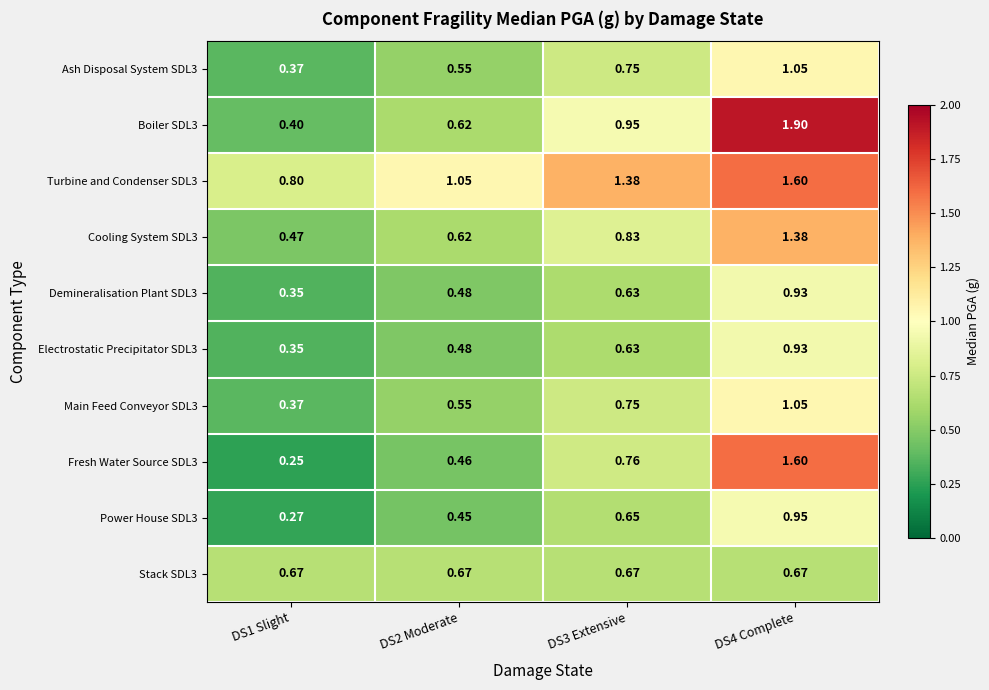

Is the value of Boiler SDL3 at DS4 Complete greater than the value of Ash Disposal System SDL3 at DS1 Slight?

Yes